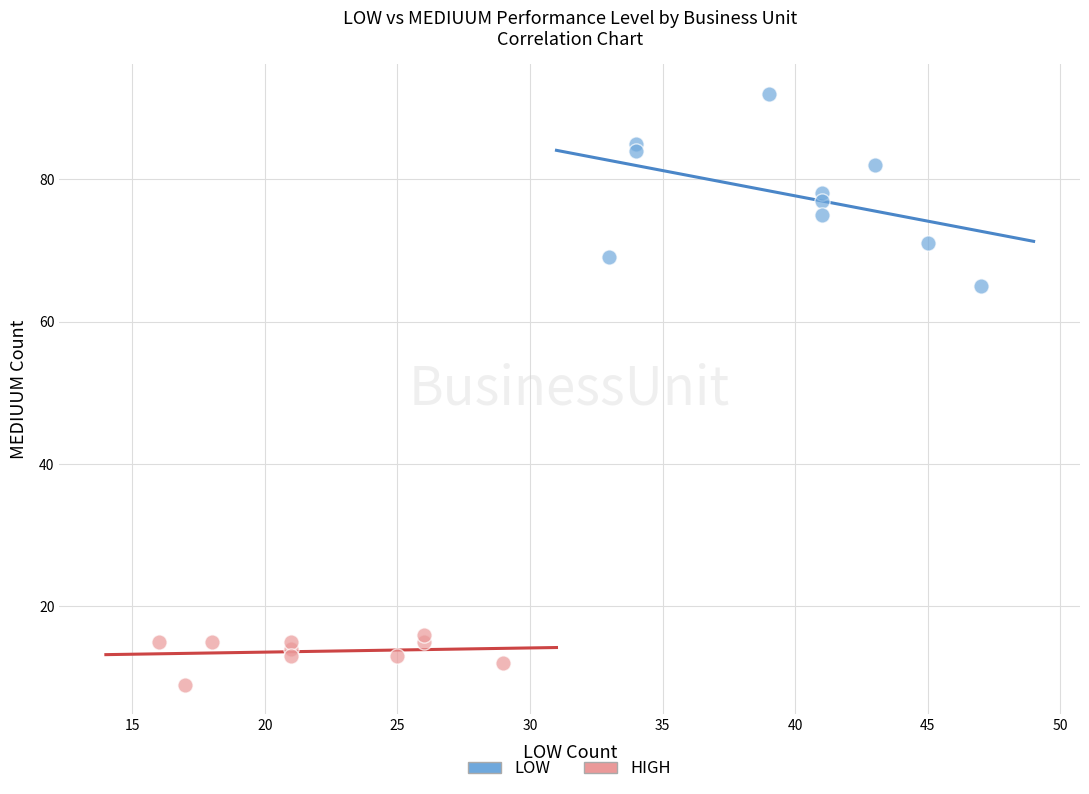

Which series contains the lowest Y value?

HIGH